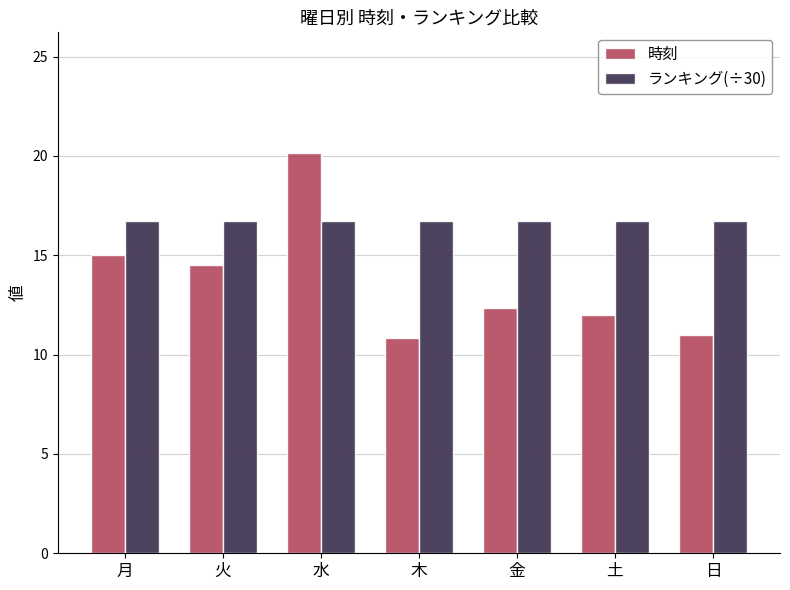

Rank the series by their average value, from lowest to highest.

時刻, ランキング(÷30)